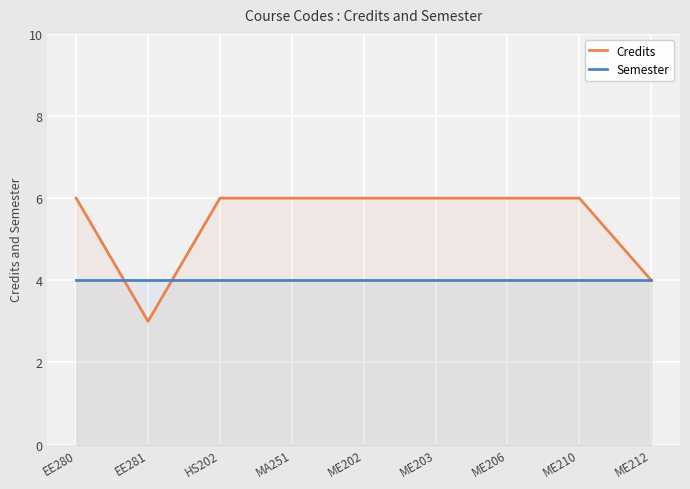

What is the maximum value for Credits?

6